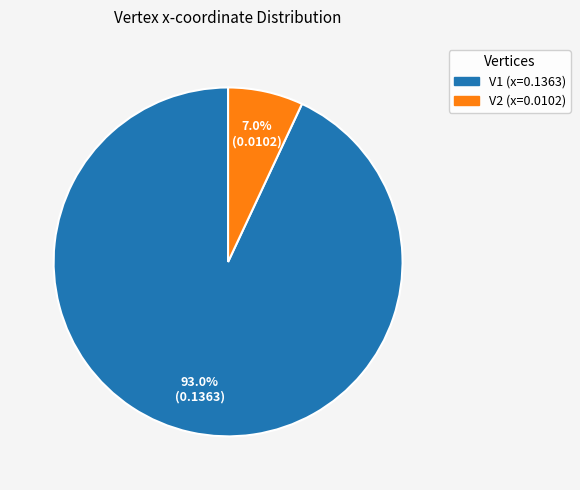

Between V1 and V2, which is larger?

V1